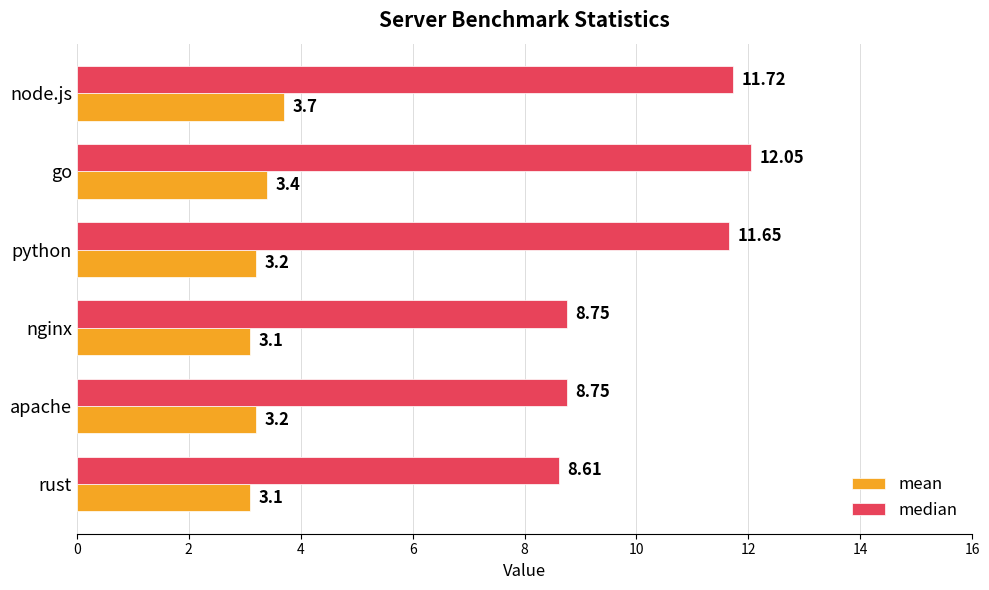

How many median values are between 8 and 11?

3